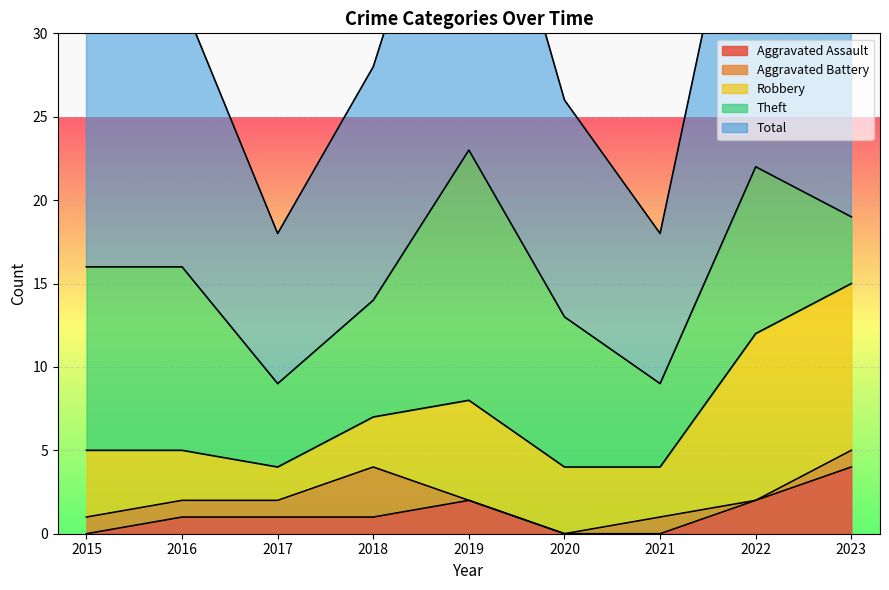

At how many categories does at least one series exceed 0?

9